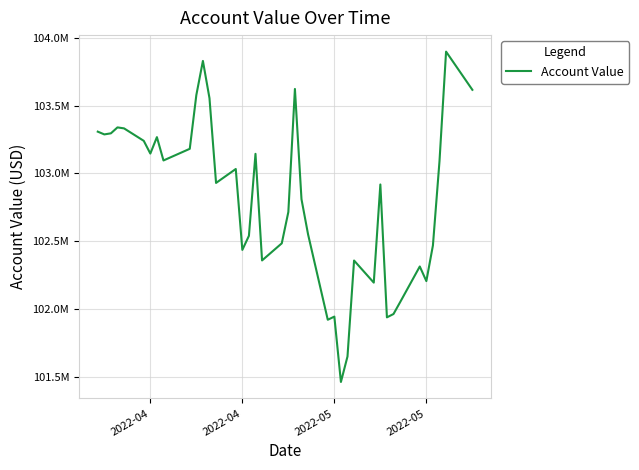

At which category does the data reach its first local valley?

2022-04